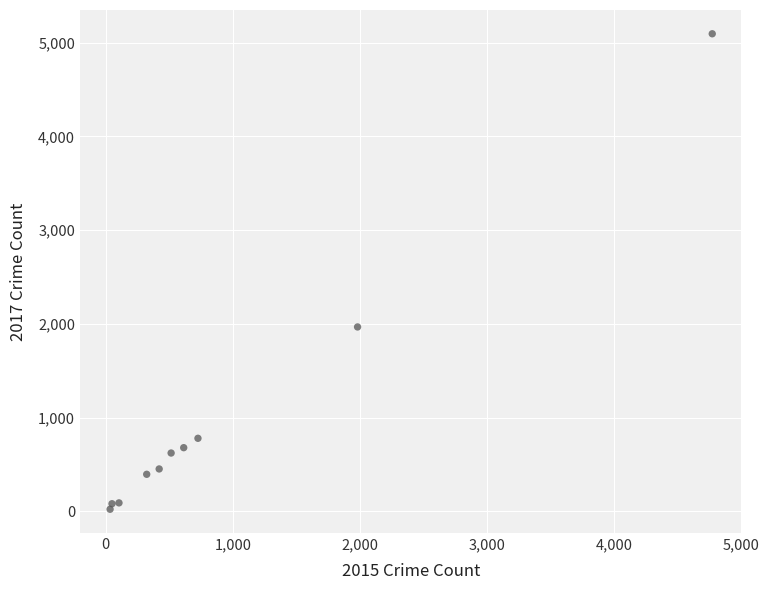

What Y value in the scatter plot is closest to 2559?

1968